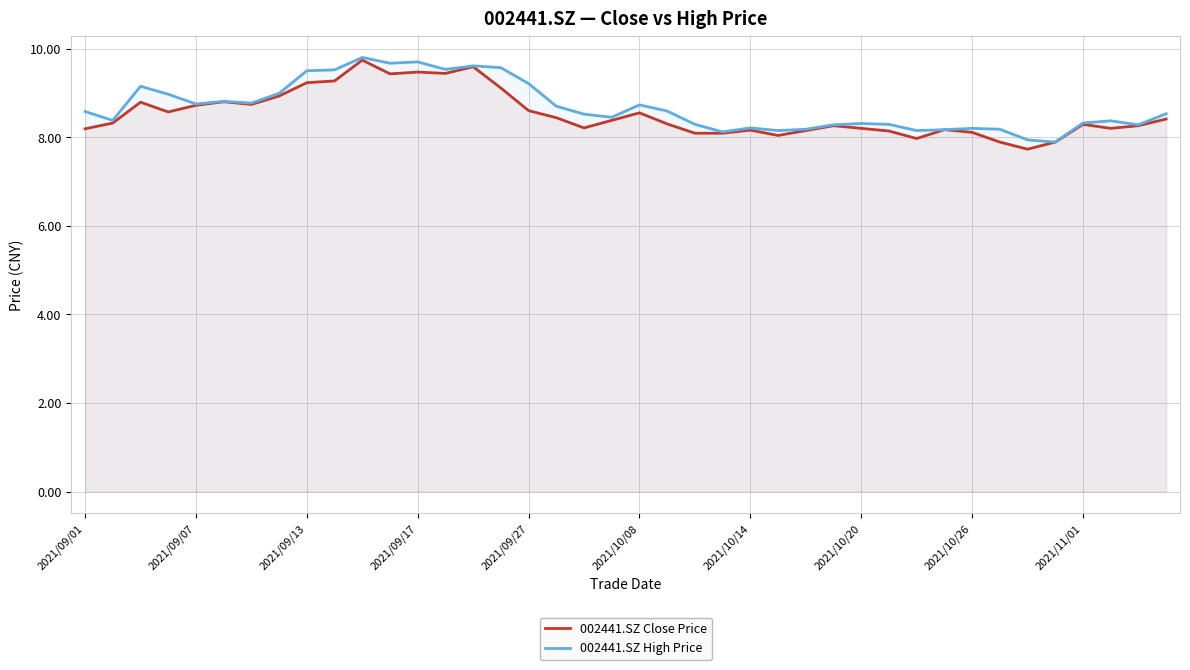

What is the sum of all 002441.SZ High Price values?

347.4